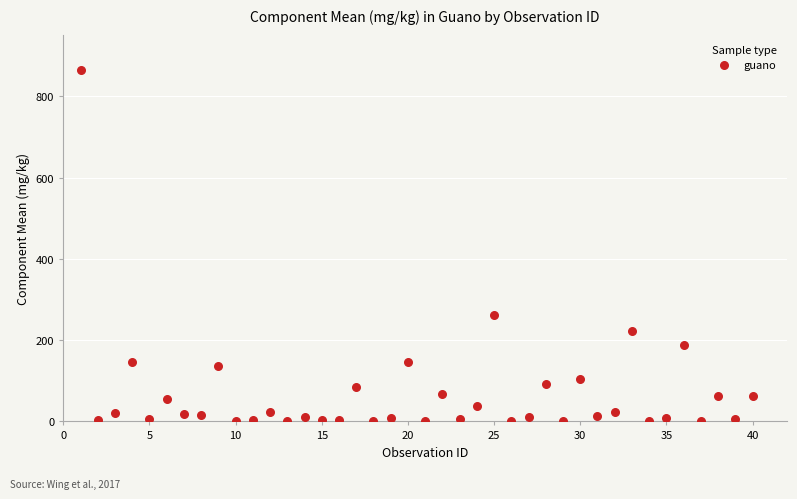

What is the range of Y values (max minus min)?

865.2